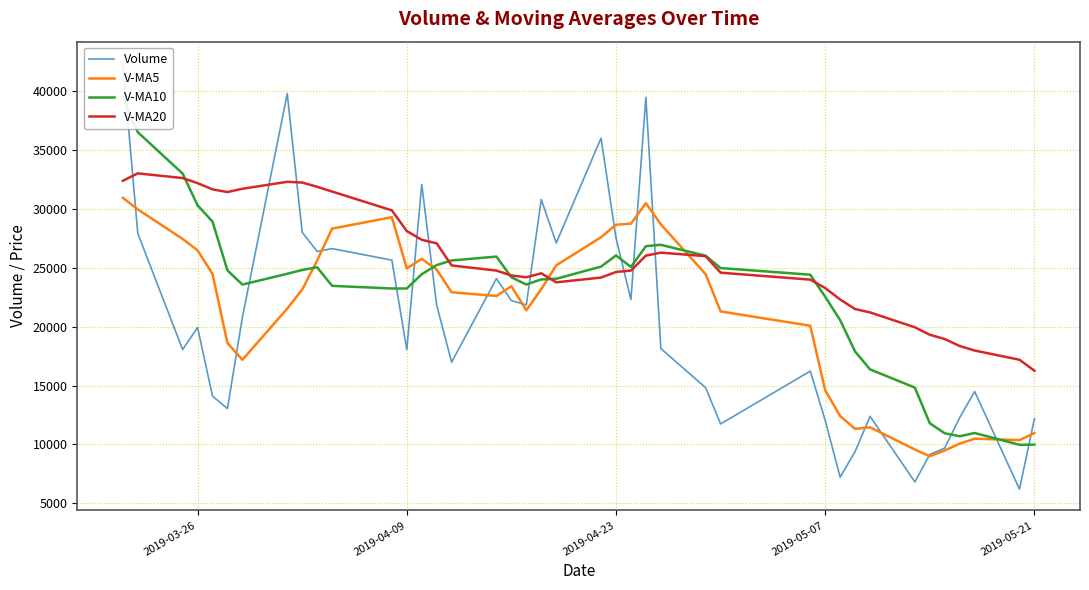

What are all the series names shown in the legend?

Volume, V-MA5, V-MA10, V-MA20